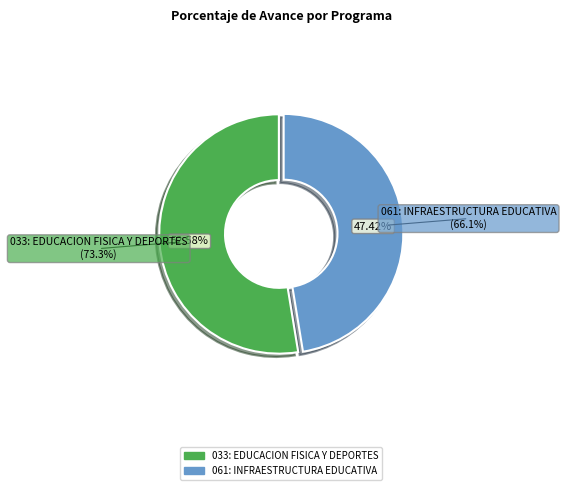

Combined, what portion of the pie is 033: EDUCACION FISICA Y DEPORTES and 061: INFRAESTRUCTURA EDUCATIVA?

100.0%